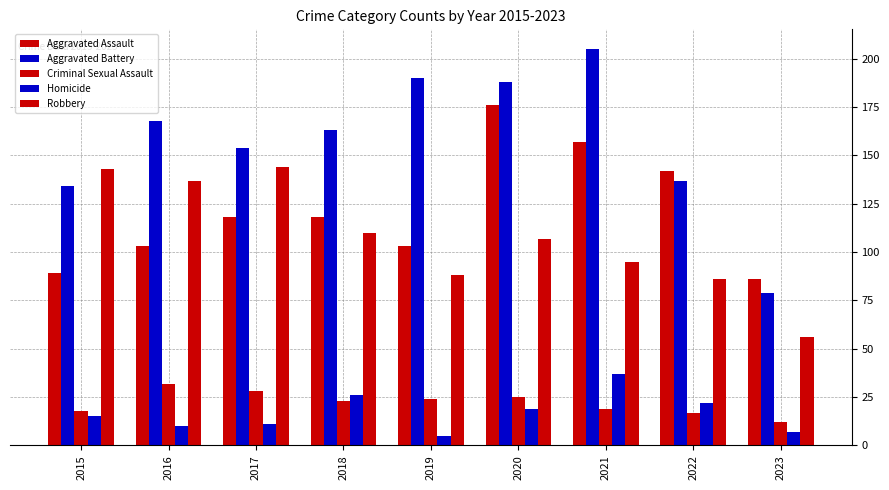

Reading right to left, transcribe all the data shown in this chart.

Aggravated Assault: 2023=86	2022=142	2021=157	2020=176	2019=103	2018=118	2017=118	2016=103	2015=89
Aggravated Battery: 2023=79	2022=137	2021=205	2020=188	2019=190	2018=163	2017=154	2016=168	2015=134
Criminal Sexual Assault: 2023=12	2022=17	2021=19	2020=25	2019=24	2018=23	2017=28	2016=32	2015=18
Homicide: 2023=7	2022=22	2021=37	2020=19	2019=5	2018=26	2017=11	2016=10	2015=15
Robbery: 2023=56	2022=86	2021=95	2020=107	2019=88	2018=110	2017=144	2016=137	2015=143